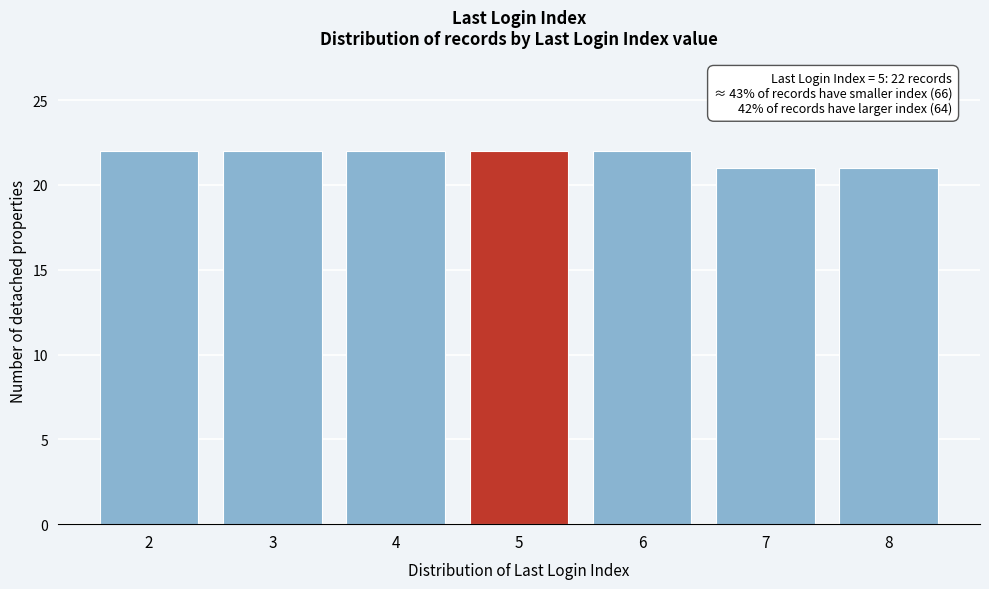

Reading left to right, what are all the values shown in this chart?

2=22	3=22	4=22	5=22	6=22	7=21	8=21